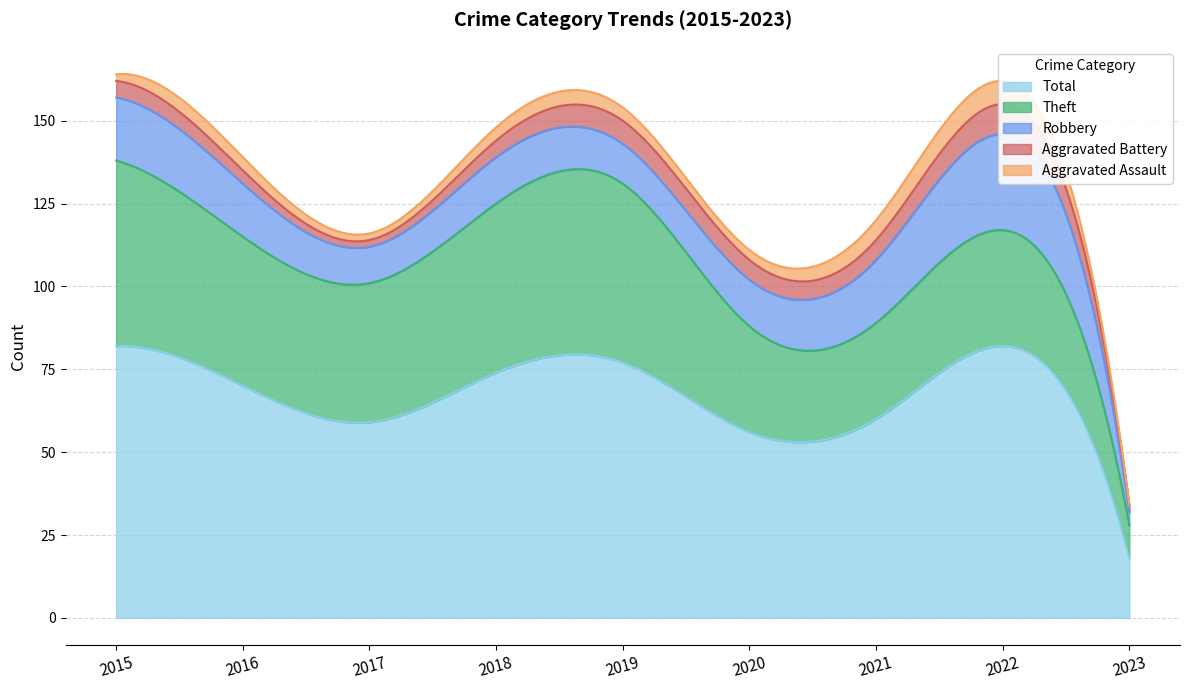

Which series has the largest total across all categories?

Total